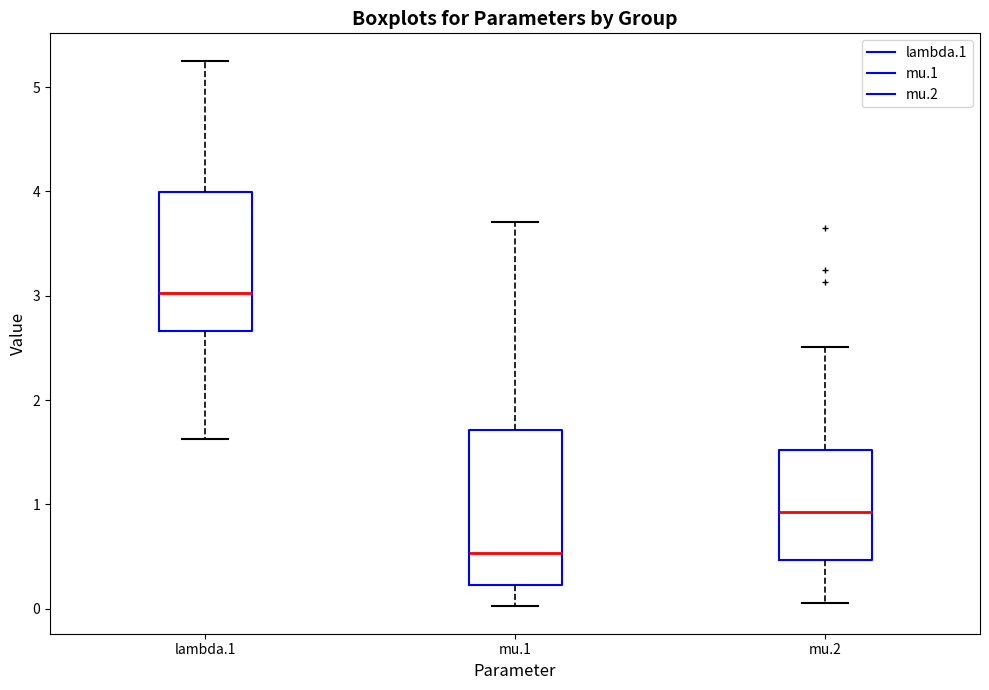

Which box is the tallest, from its lower edge to its upper edge?

mu.1